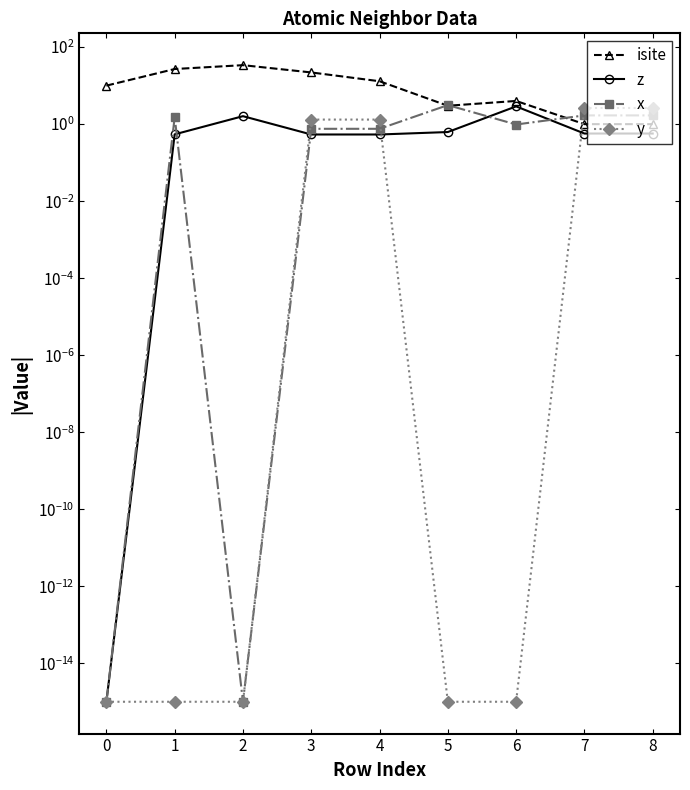

What is the sum of the z values at 2 and 3?

2.1